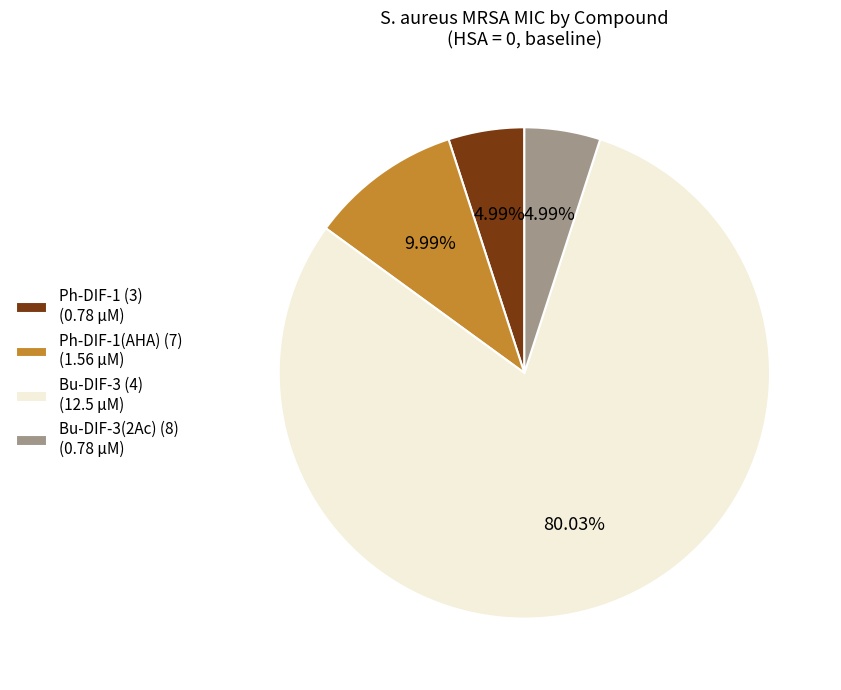

Is it true that Bu-DIF-3 (4) is 80% of the pie?

True